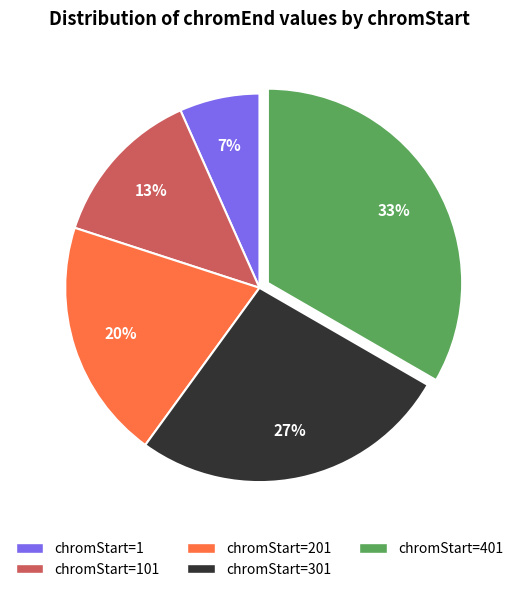

Approximately how many times larger is the value at chromStart=201 compared to chromStart=101?

1.5